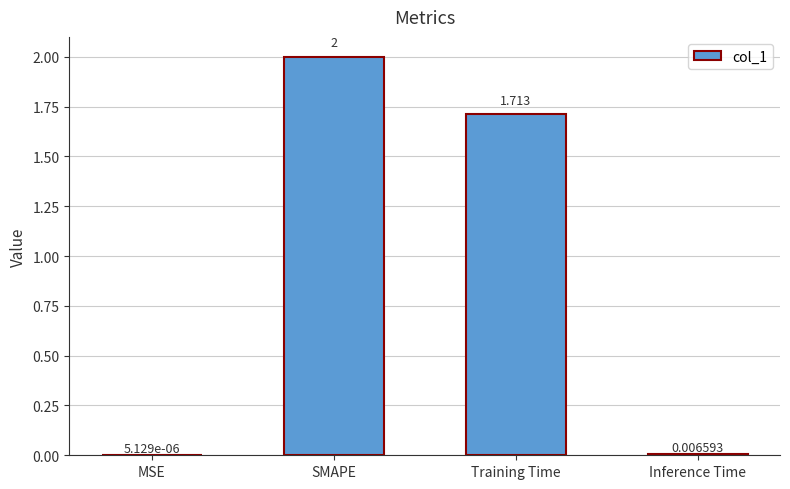

At which label is the value closest to 1?

Training Time